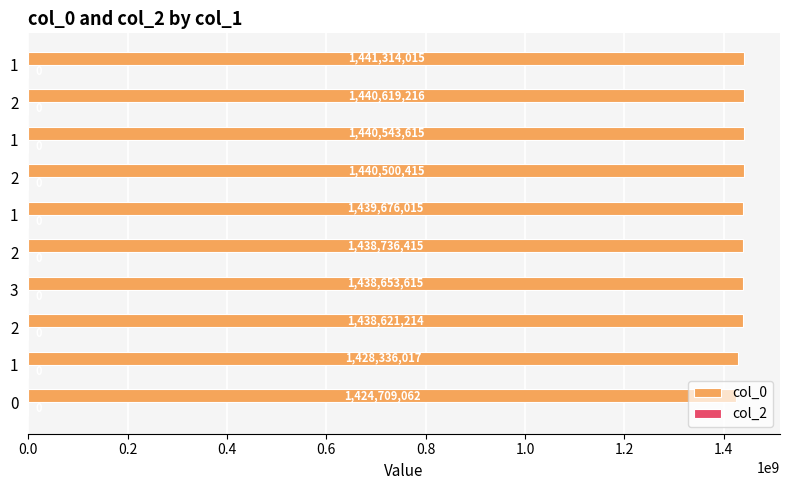

What is the maximum value shown in the chart?

1441314015